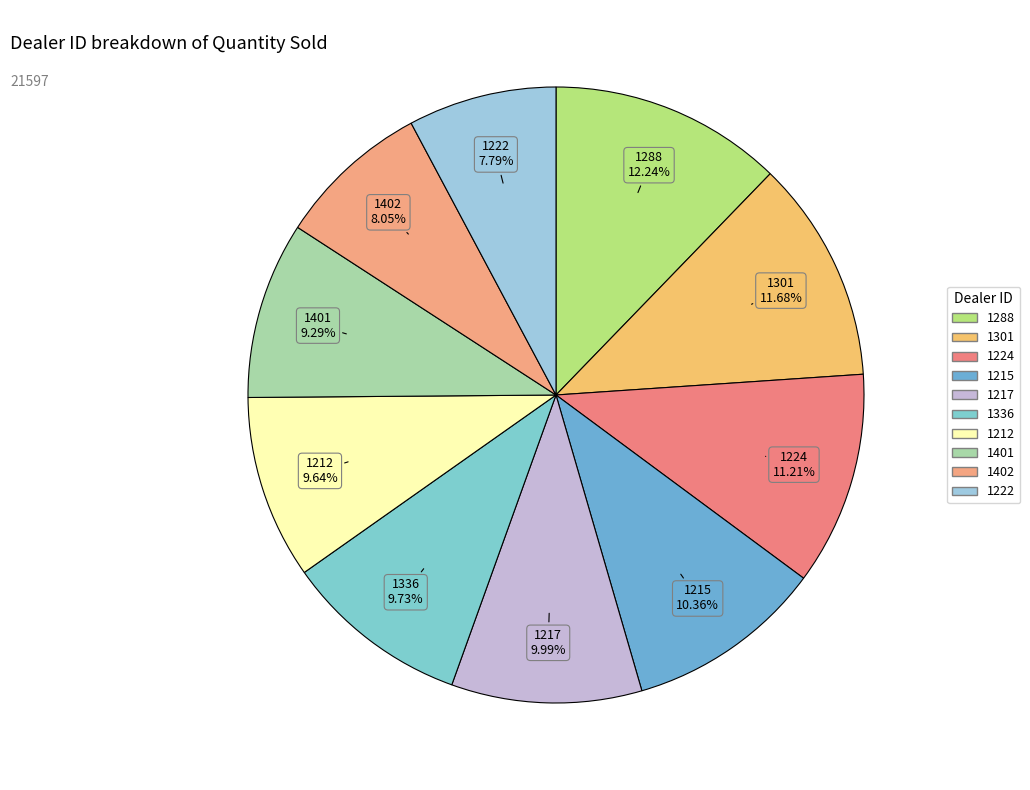

True or false: 1222 accounts for 13% of the total.

False